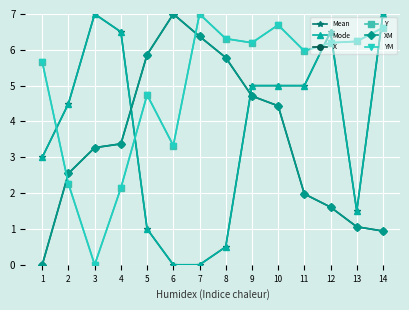

Which series has the largest range (max minus min)?

Mean